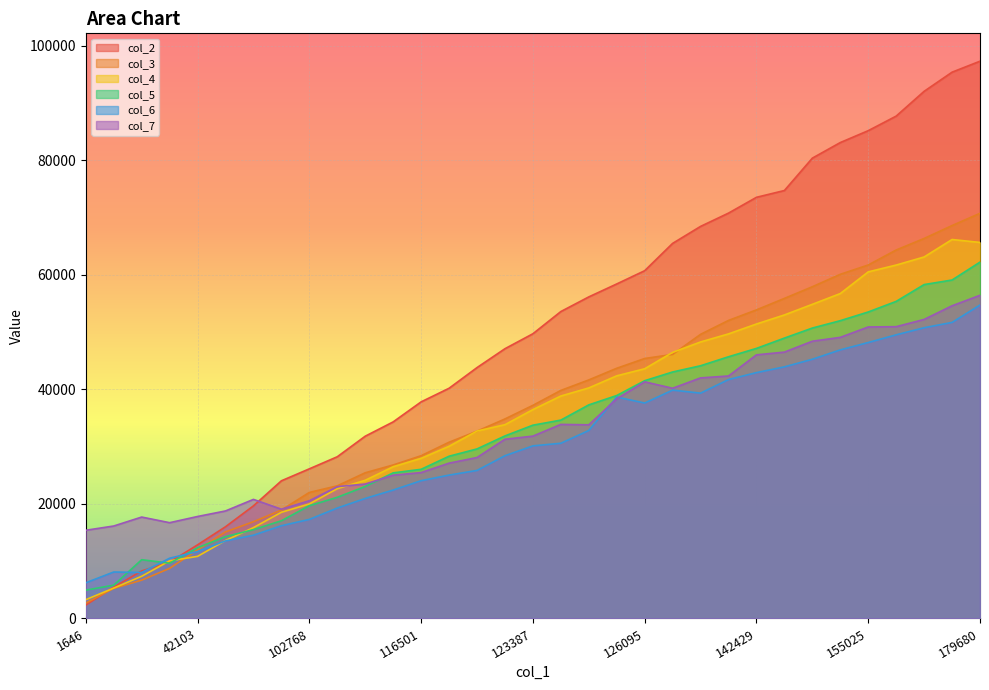

How many data points in col_7 are less than 31850?

16